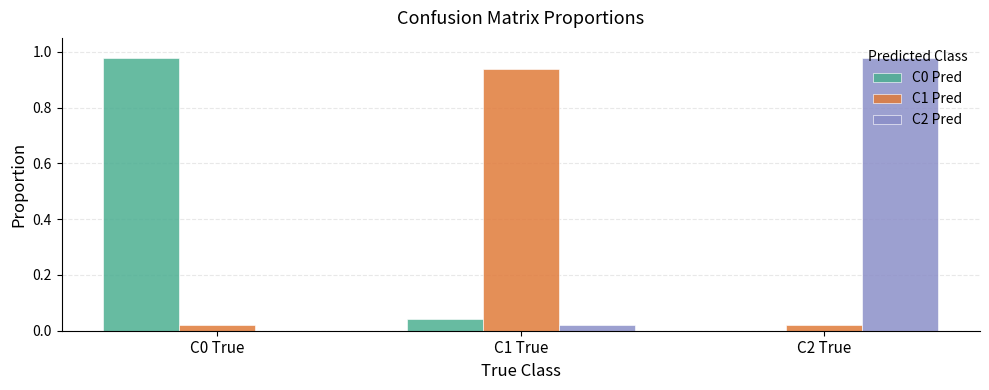

Which category has the highest value in the C2 Pred series?

C2 True